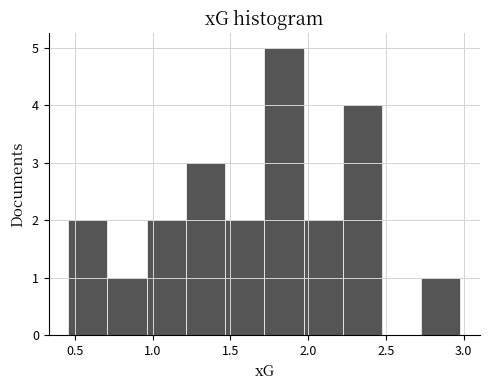

Reading left to right, transcribe this chart: for each bar, give the range it covers on the x-axis and its height. Neither the bar edges nor the heights are printed on the chart, so give them approximately, as read against the axes.

0.45 to 0.70: 2
0.70 to 0.95: 1
0.95 to 1.20: 2
1.20 to 1.45: 3
1.45 to 1.70: 2
1.70 to 1.95: 5
1.95 to 2.20: 2
2.20 to 2.50: 4
2.50 to 2.75: 0
2.75 to 3.00: 1